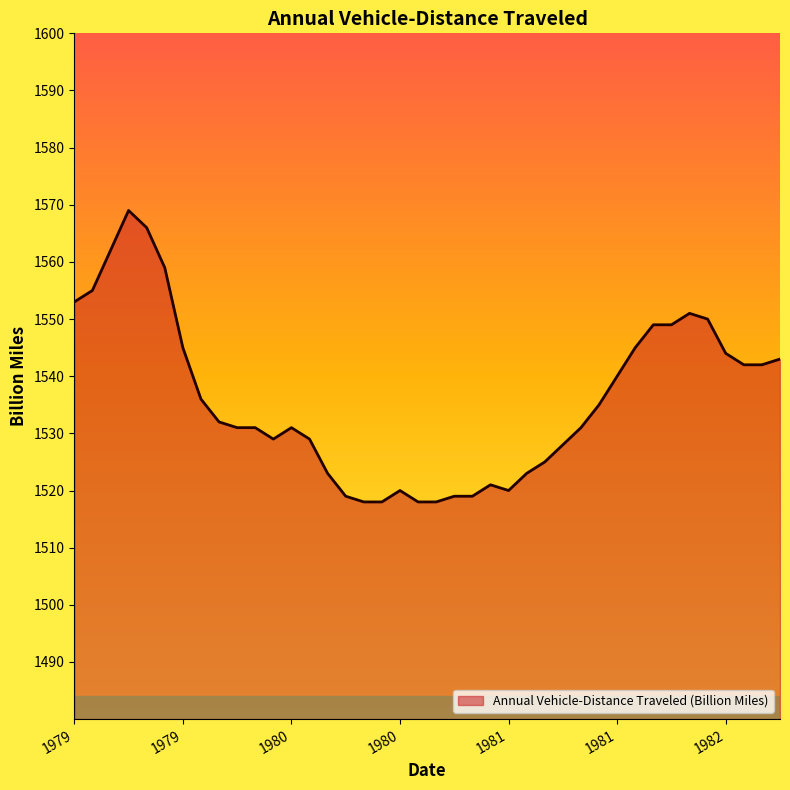

What is the maximum value shown in the chart?

1569